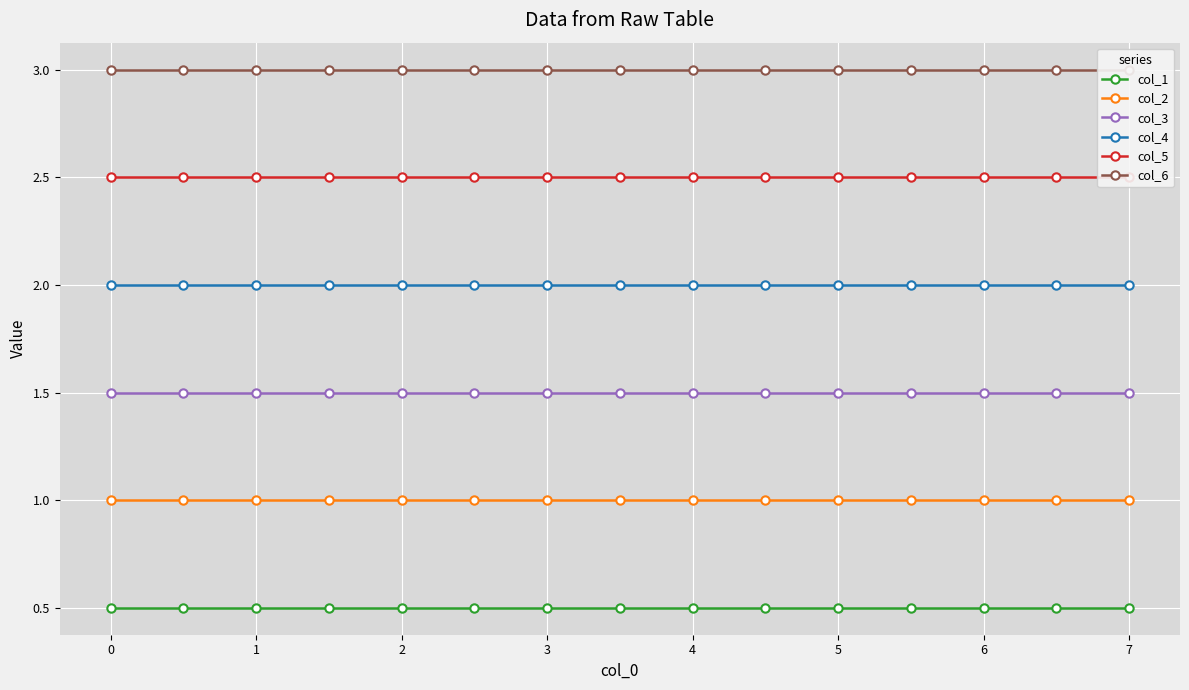

True or false: col_2 and col_3 intersect in this chart.

False